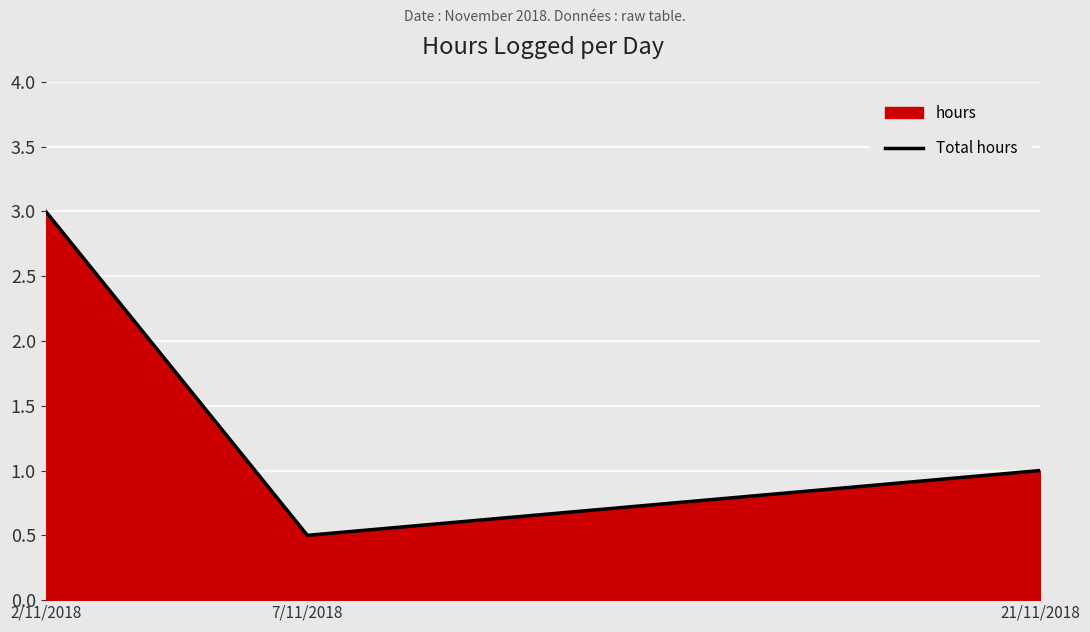

Count the number of values greater than 1.

1